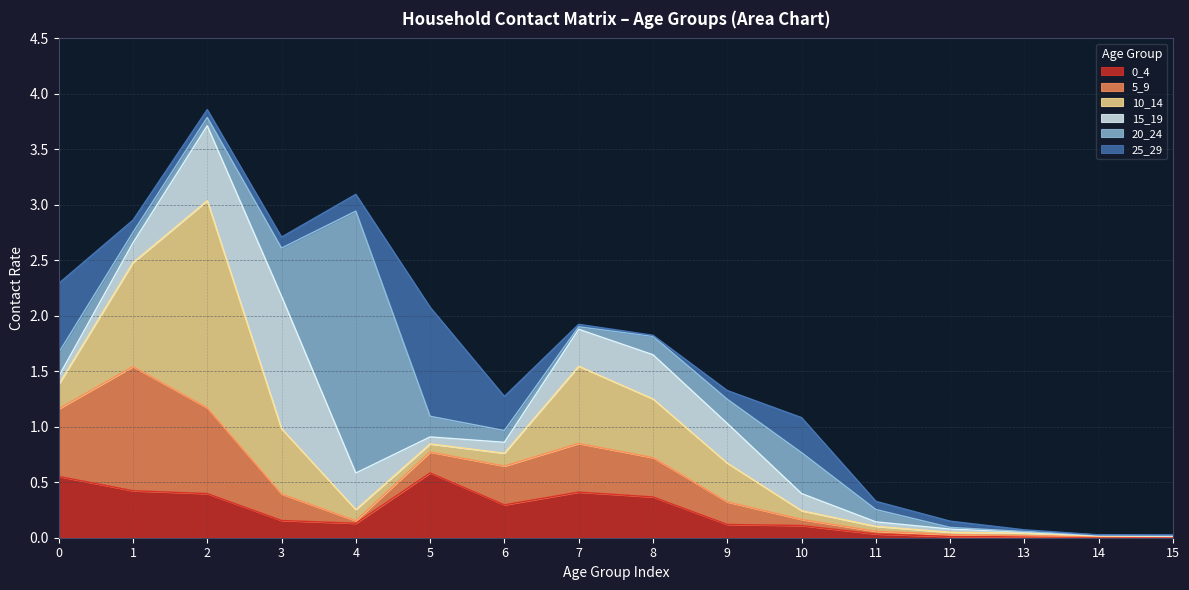

How many series are shown in this chart?

6